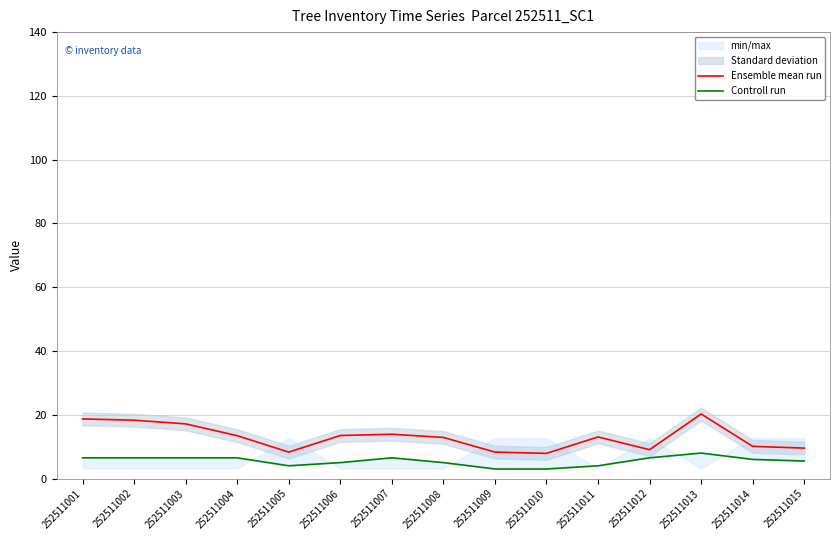

Reading left to right, what are all the values shown in this chart?

Ensemble mean run: 252511001=18.7	252511002=18.3	252511003=17.1	252511004=13.4	252511005=8.3	252511006=13.5	252511007=13.9	252511008=12.9	252511009=8.3	252511010=7.9	252511011=13.1	252511012=9.1	252511013=20.2	252511014=10.1	252511015=9.6
Controll run: 252511001=6.5	252511002=6.5	252511003=6.5	252511004=6.5	252511005=4.0	252511006=5.0	252511007=6.5	252511008=5.0	252511009=3.0	252511010=3.0	252511011=4.0	252511012=6.5	252511013=8.0	252511014=6.0	252511015=5.5